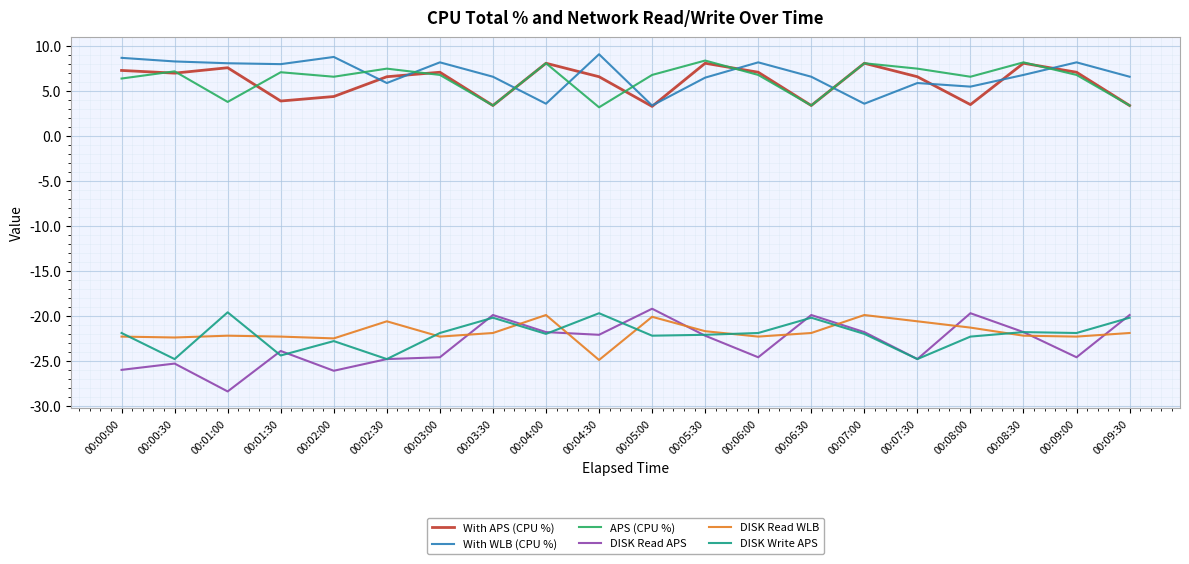

What is the highest value of the With WLB (CPU %) series?

9.1